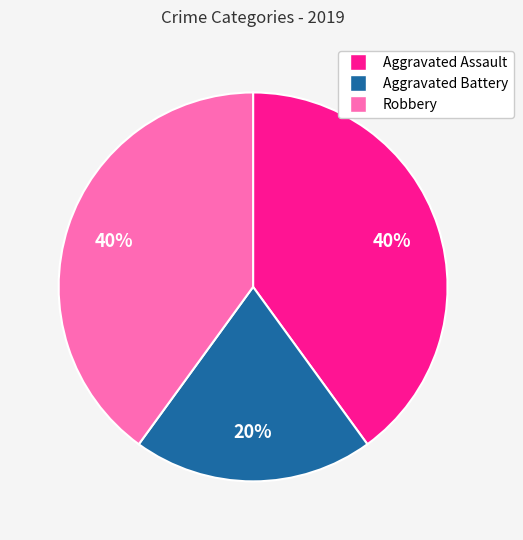

To the nearest percent, what portion does Robbery represent?

40%